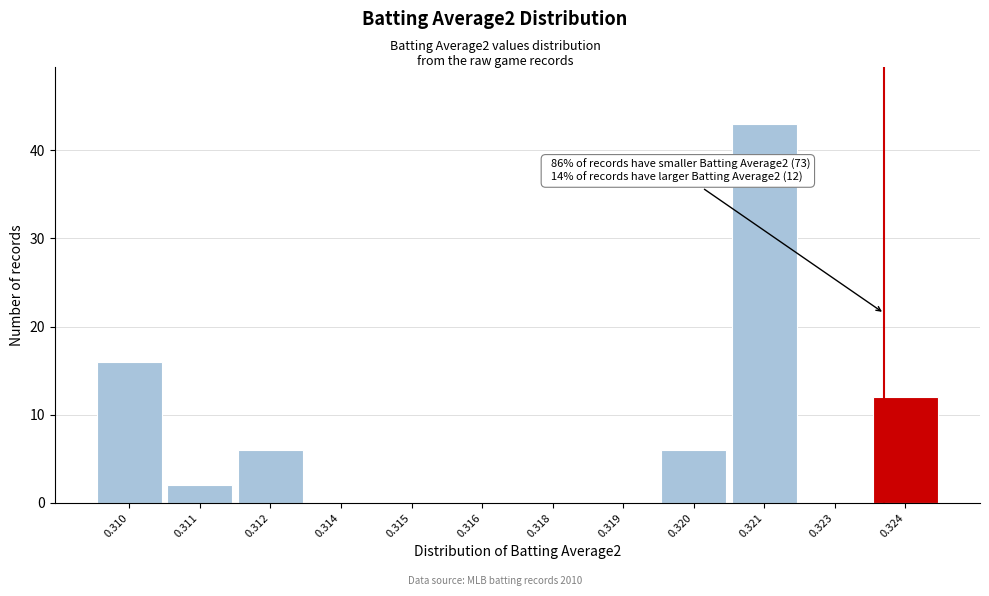

Reading left to right, list all the values displayed in this chart.

0.310=16	0.311=2	0.312=6	0.314=0	0.315=0	0.316=0	0.318=0	0.319=0	0.320=6	0.321=43	0.323=0	0.324=12